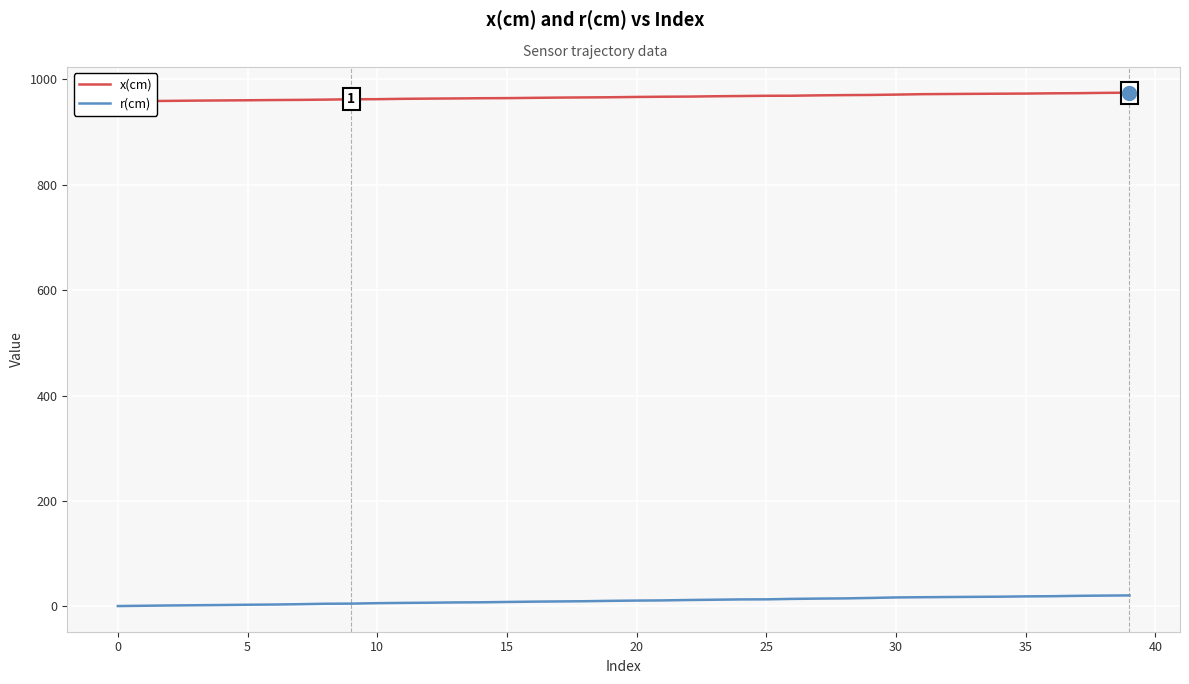

What are all the series names shown in the legend?

x(cm), r(cm)